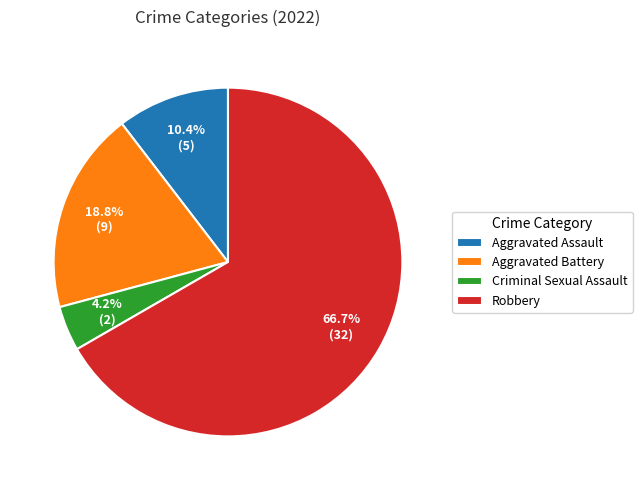

To the nearest percent, what is the combined percentage of Criminal Sexual Assault and Robbery?

71%